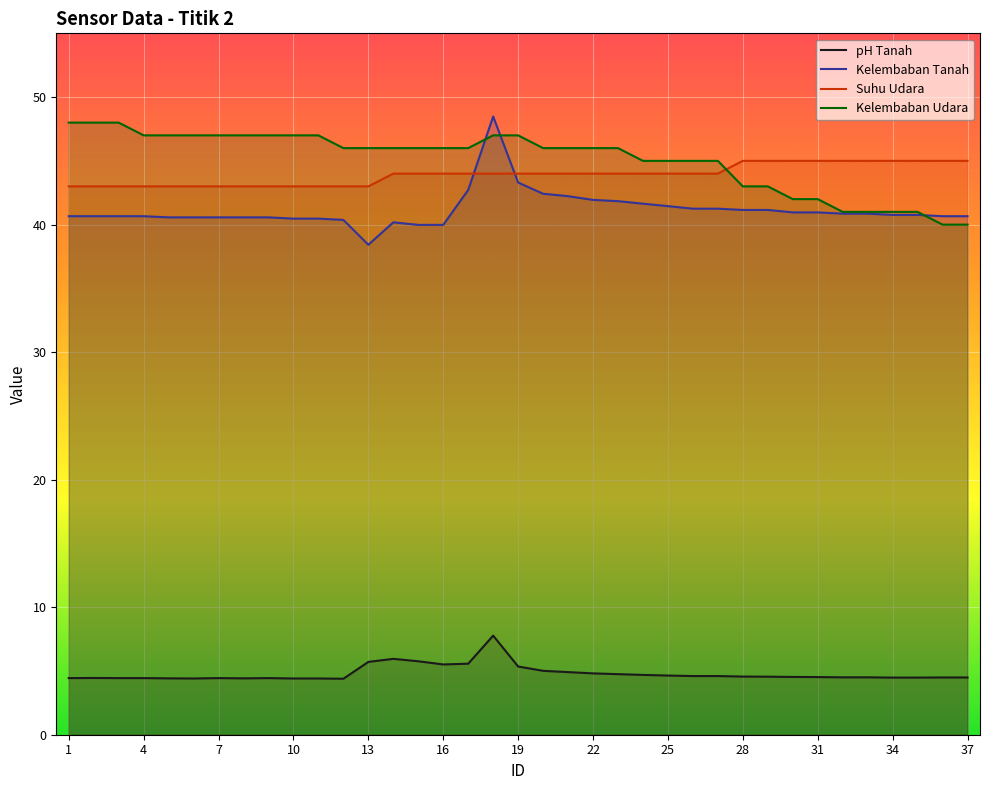

How many lines are shown in the chart?

4